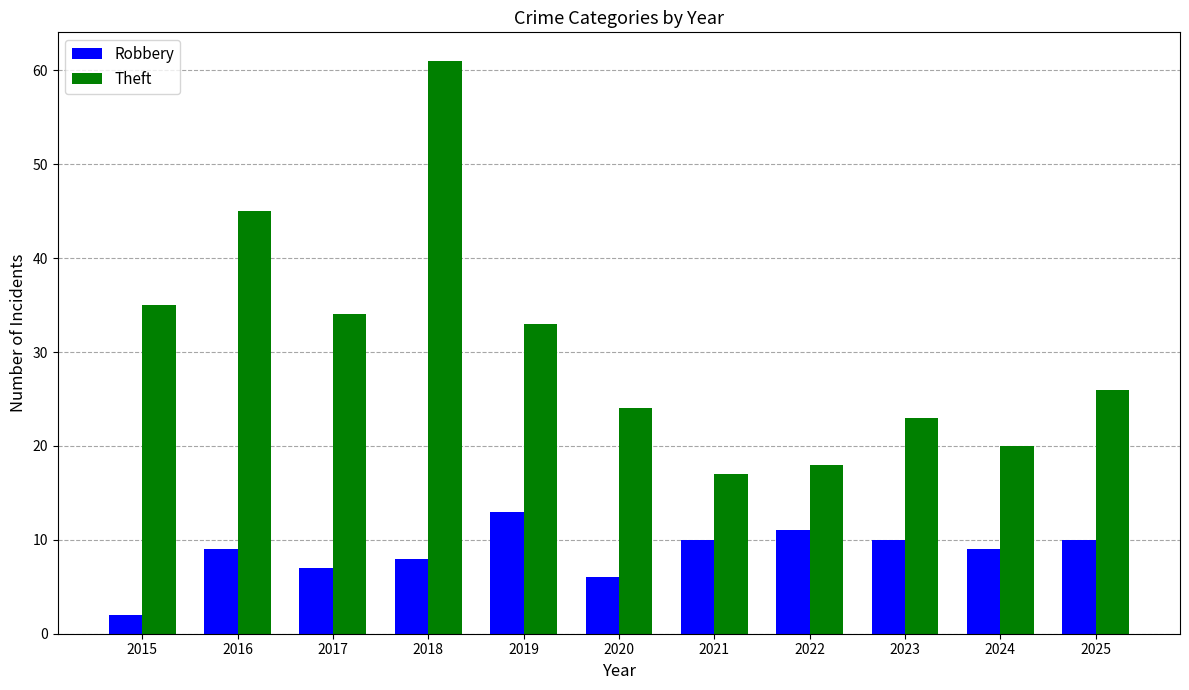

Which series changed the most between 2017 and 2021?

Theft